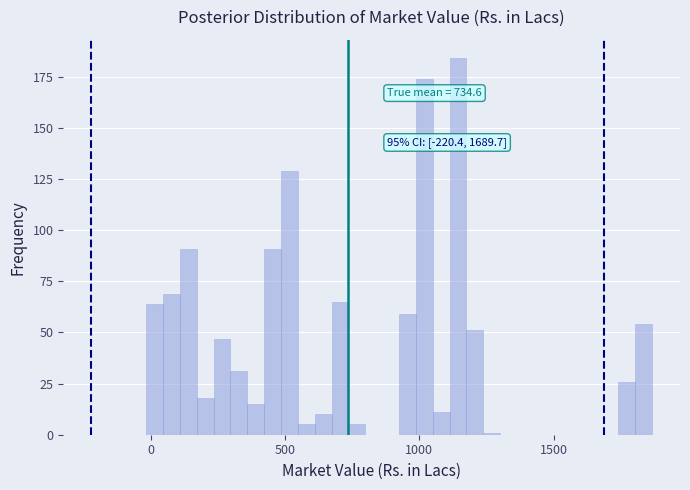

Read against the x-axis, roughly where is the centre of the tallest bar?

1150